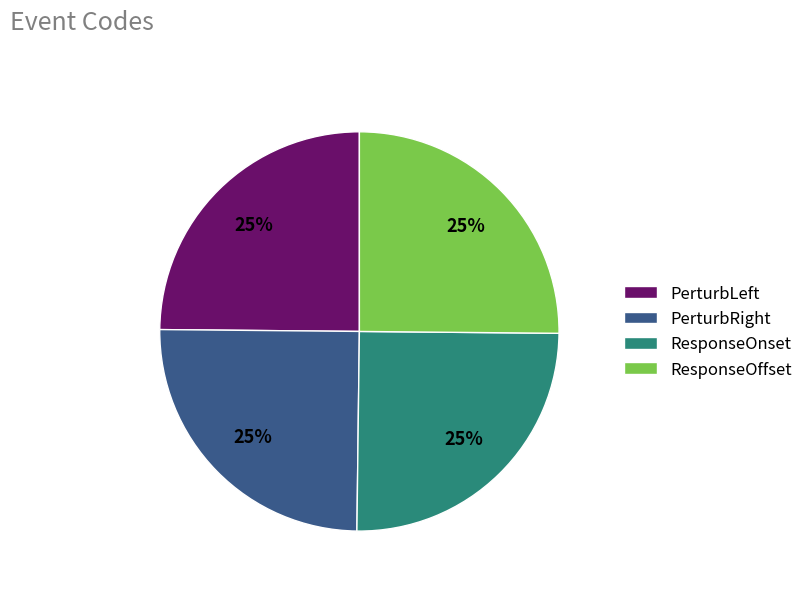

What is the ratio of the value at ResponseOnset to the value at ResponseOffset?

1.0